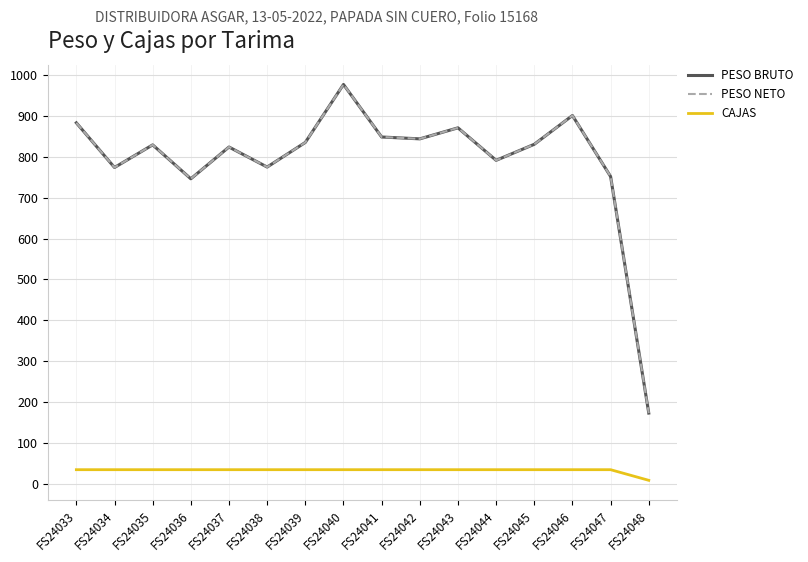

At FS24039, list the series in order from smallest to largest.

CAJAS, PESO BRUTO, PESO NETO